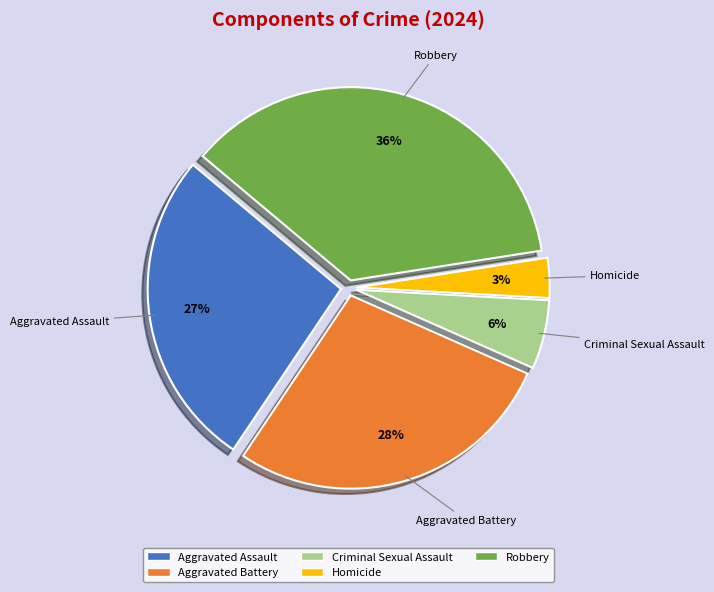

How many segments does this pie chart have?

5